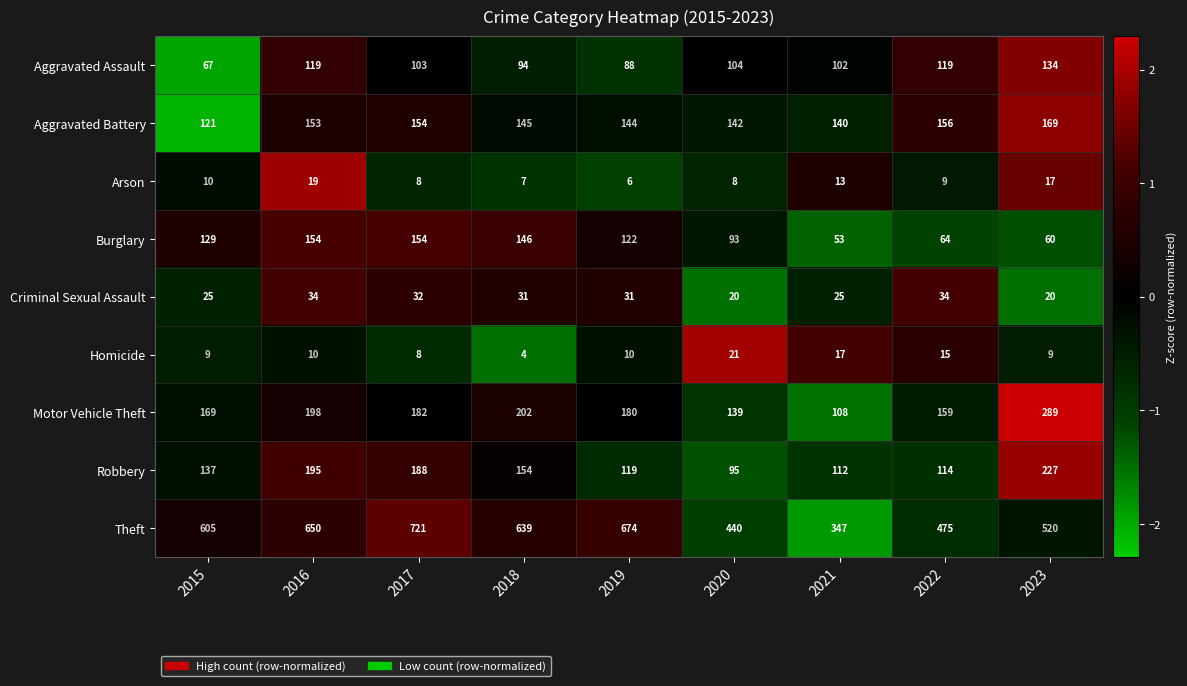

What is the difference between the maximum and minimum values in the Criminal Sexual Assault series?

14